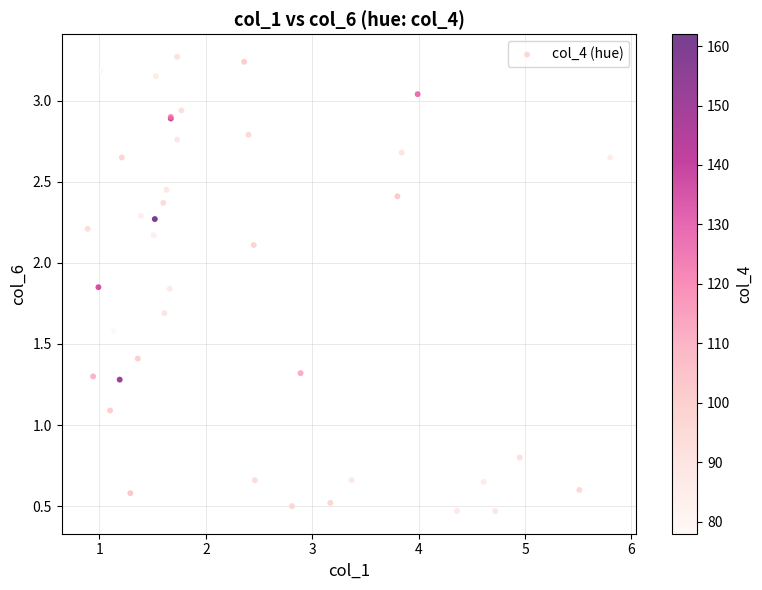

What Y value in the scatter plot is closest to 1?

1.1